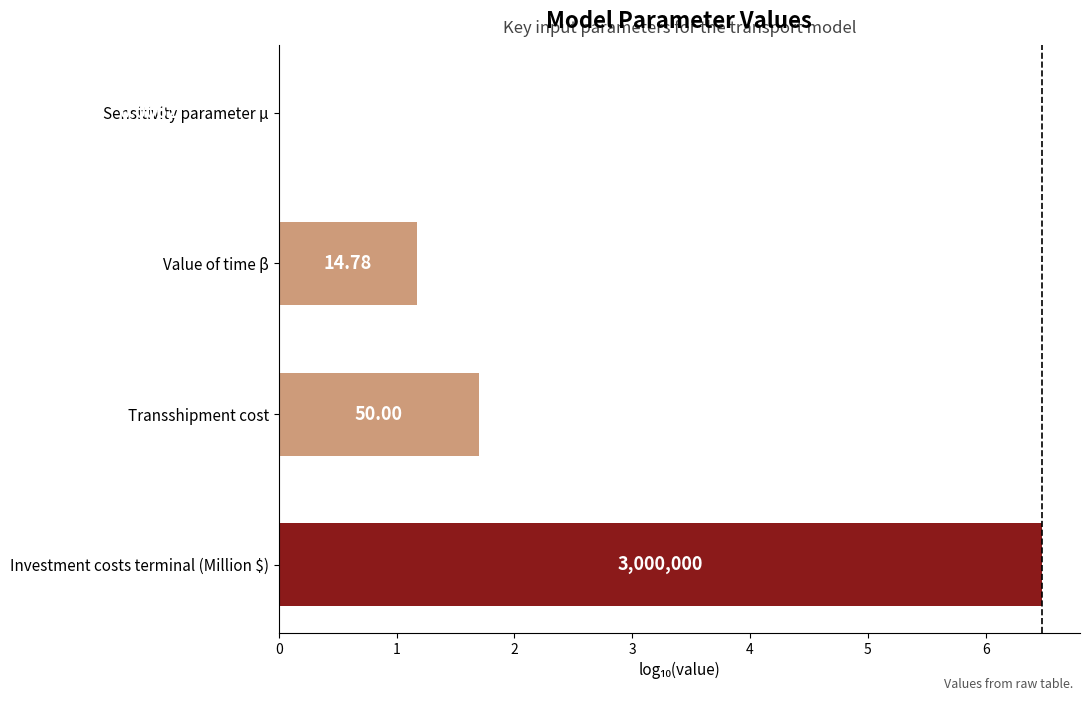

Reading right to left, what are all the values shown in this chart?

-2.2	1.2	1.7	6.5